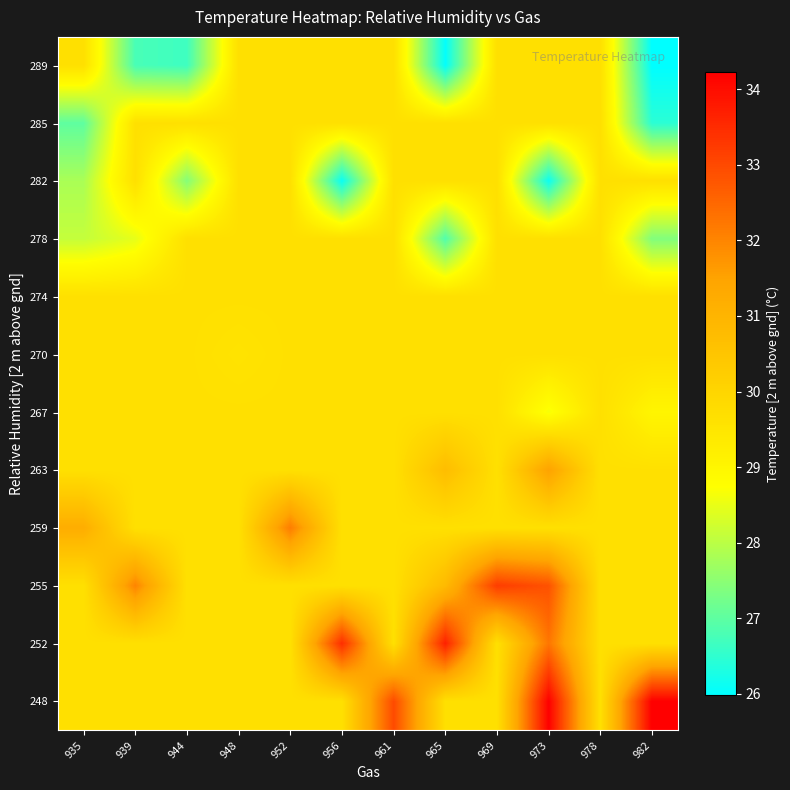

Reading left to right, list all the values displayed in this chart.

248: 935=29.7	939=29.7	944=29.7	948=29.7	952=29.7	956=29.7	961=33.0	965=29.7	969=29.7	973=34.2	978=29.7	982=34.2
252: 935=29.7	939=29.7	944=29.7	948=29.7	952=29.7	956=33.5	961=29.7	965=33.7	969=29.7	973=32.2	978=29.7	982=29.7
255: 935=29.7	939=32.0	944=29.7	948=29.7	952=29.7	956=29.7	961=29.7	965=30.8	969=33.2	973=32.9	978=29.7	982=29.7
259: 935=31.2	939=29.7	944=29.7	948=29.7	952=32.1	956=29.7	961=29.7	965=29.7	969=29.7	973=29.7	978=29.7	982=29.7
263: 935=29.7	939=29.7	944=29.7	948=29.7	952=29.7	956=29.7	961=29.7	965=30.7	969=29.7	973=31.5	978=29.7	982=29.7
267: 935=29.7	939=29.7	944=29.7	948=29.7	952=29.7	956=29.7	961=29.7	965=29.7	969=29.7	973=28.6	978=29.7	982=29.0
270: 935=29.7	939=29.7	944=29.7	948=29.6	952=29.7	956=29.7	961=29.7	965=29.7	969=29.7	973=29.7	978=29.7	982=29.7
274: 935=29.7	939=29.7	944=29.7	948=29.7	952=29.7	956=29.7	961=29.7	965=29.7	969=29.7	973=29.7	978=29.7	982=29.7
278: 935=28.1	939=28.5	944=29.7	948=29.7	952=29.7	956=29.7	961=29.7	965=26.9	969=29.7	973=29.7	978=29.7	982=27.4
282: 935=27.8	939=29.7	944=27.4	948=29.7	952=29.7	956=26.1	961=29.7	965=29.7	969=29.7	973=26.1	978=29.7	982=29.7
285: 935=27.0	939=29.7	944=29.7	948=29.7	952=29.7	956=29.7	961=29.7	965=29.7	969=29.7	973=29.7	978=29.7	982=26.4
289: 935=29.7	939=26.8	944=26.7	948=29.7	952=29.7	956=29.7	961=29.7	965=26.0	969=29.7	973=29.7	978=29.7	982=26.0